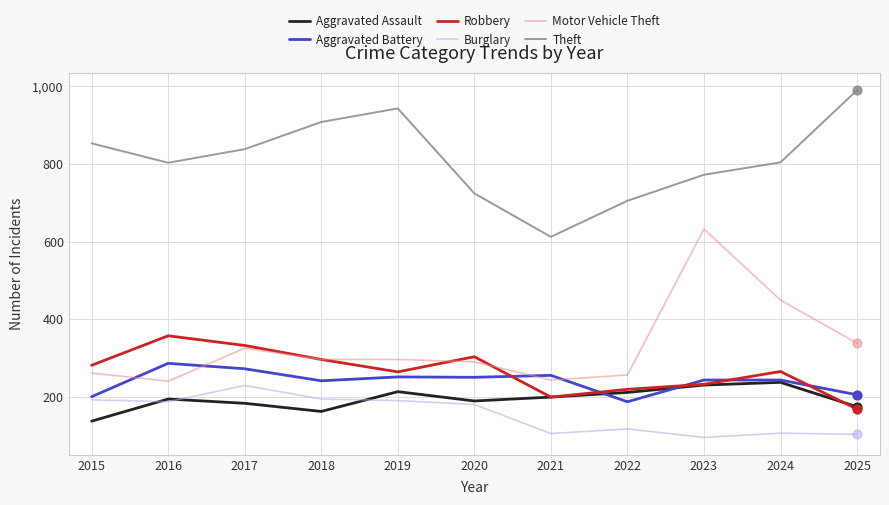

Which series changed the most between 2018 and 2020?

Theft